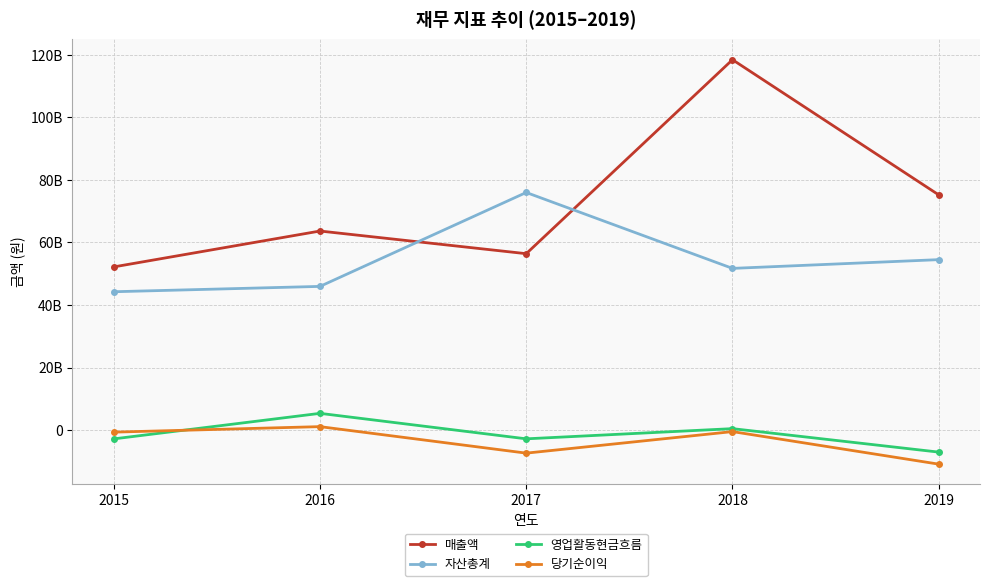

Does the chart have visible grid lines?

Yes